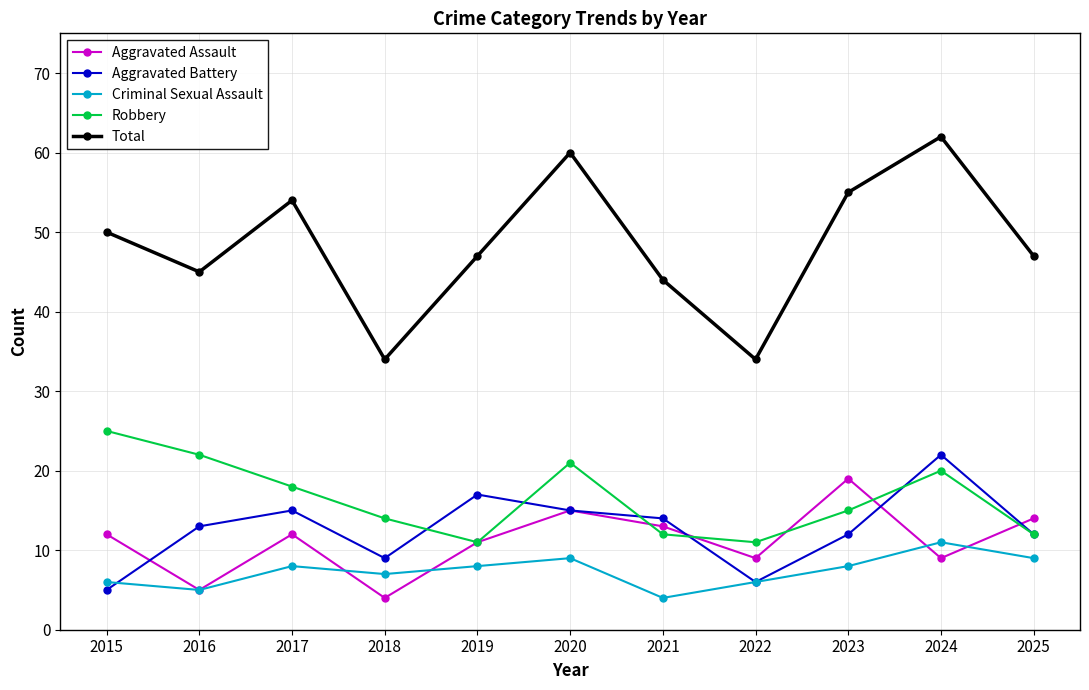

Reading left to right, extract all data points from this chart.

Aggravated Assault: 2015=12	2016=5	2017=12	2018=4	2019=11	2020=15	2021=13	2022=9	2023=19	2024=9	2025=14
Aggravated Battery: 2015=5	2016=13	2017=15	2018=9	2019=17	2020=15	2021=14	2022=6	2023=12	2024=22	2025=12
Criminal Sexual Assault: 2015=6	2016=5	2017=8	2018=7	2019=8	2020=9	2021=4	2022=6	2023=8	2024=11	2025=9
Robbery: 2015=25	2016=22	2017=18	2018=14	2019=11	2020=21	2021=12	2022=11	2023=15	2024=20	2025=12
Total: 2015=50	2016=45	2017=54	2018=34	2019=47	2020=60	2021=44	2022=34	2023=55	2024=62	2025=47